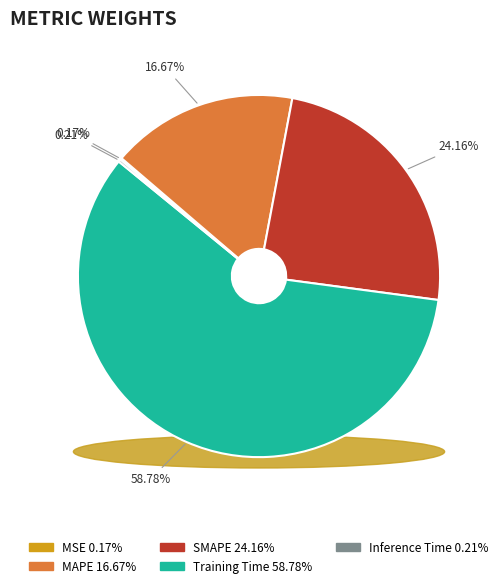

To the nearest percent, what is the difference between the largest and smallest slice percentages?

59%